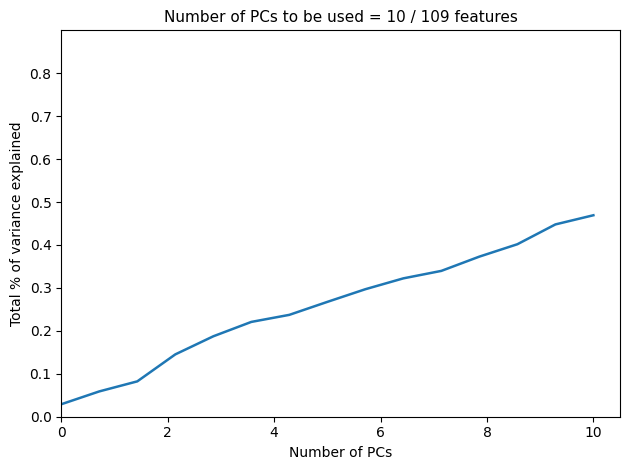

Reading right to left, what are all the values shown in this chart?

0.5	0.4	0.4	0.4	0.3	0.3	0.3	0.3	0.2	0.2	0.2	0.1	0.1	0.1	0.0